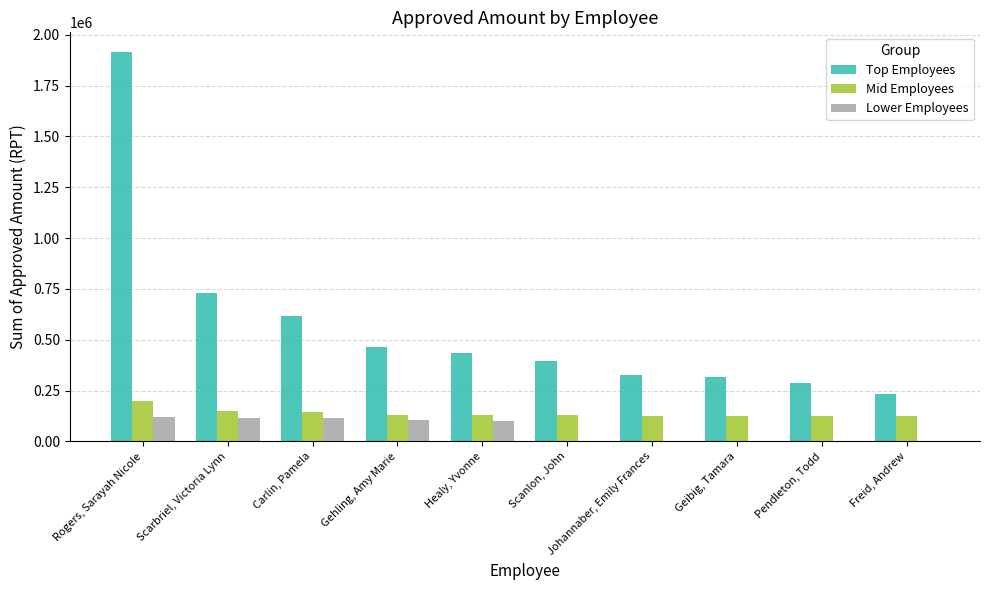

At which label does Mid Employees first exceed 128221?

Rogers, Sarayah Nicole